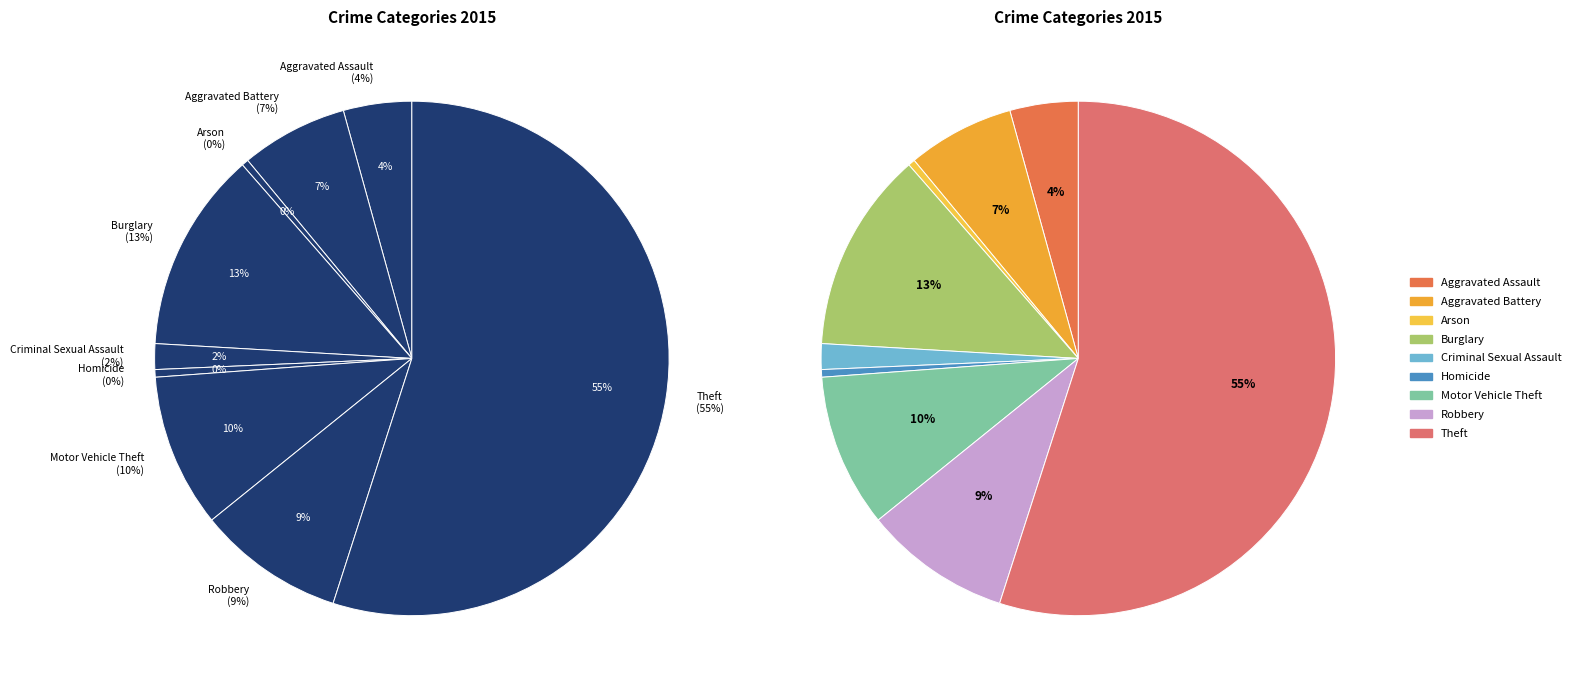

What percentage is the Criminal Sexual Assault slice, to the nearest percent?

2%